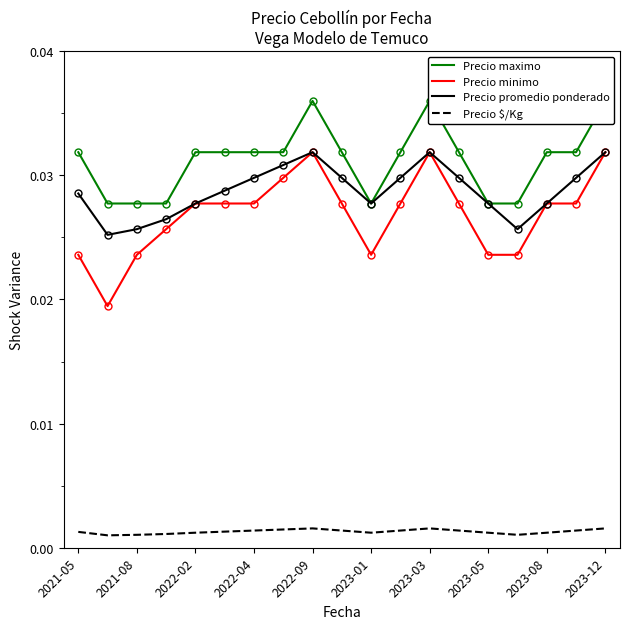

In Precio $/Kg, how many points are lower than both neighbors (excluding endpoints)?

3